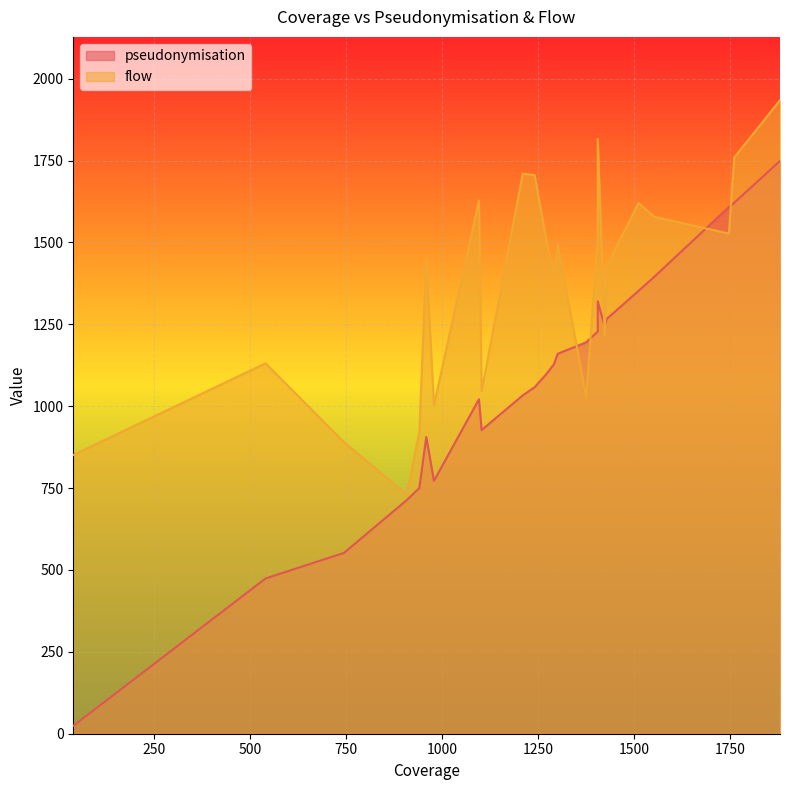

What are all the series names shown in the legend?

pseudonymisation, flow